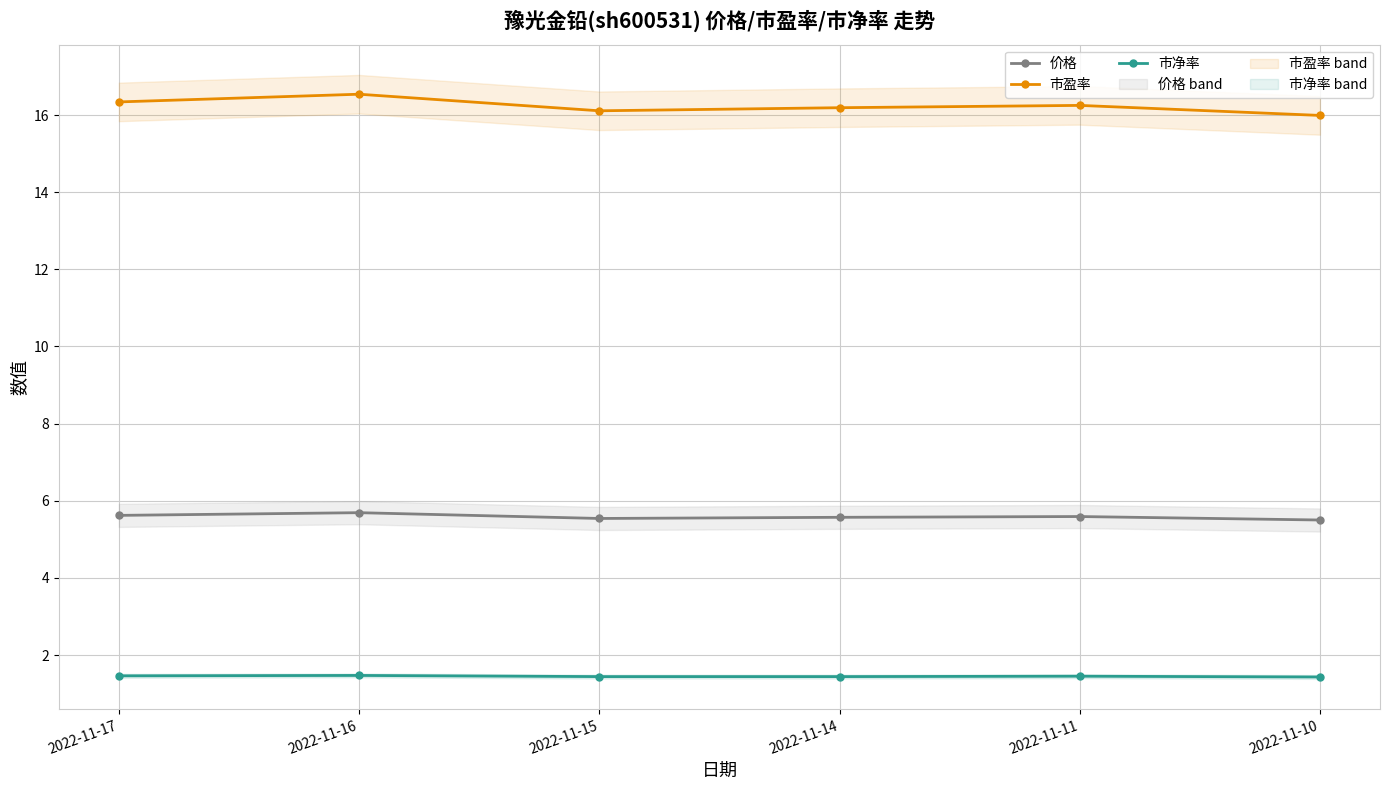

Does the chart have visible grid lines?

Yes